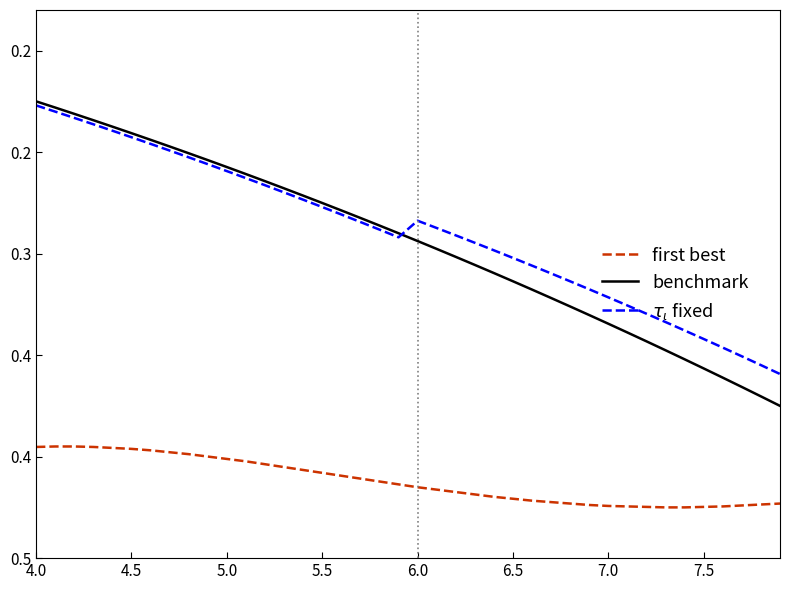

Which series has the largest range (max minus min)?

benchmark